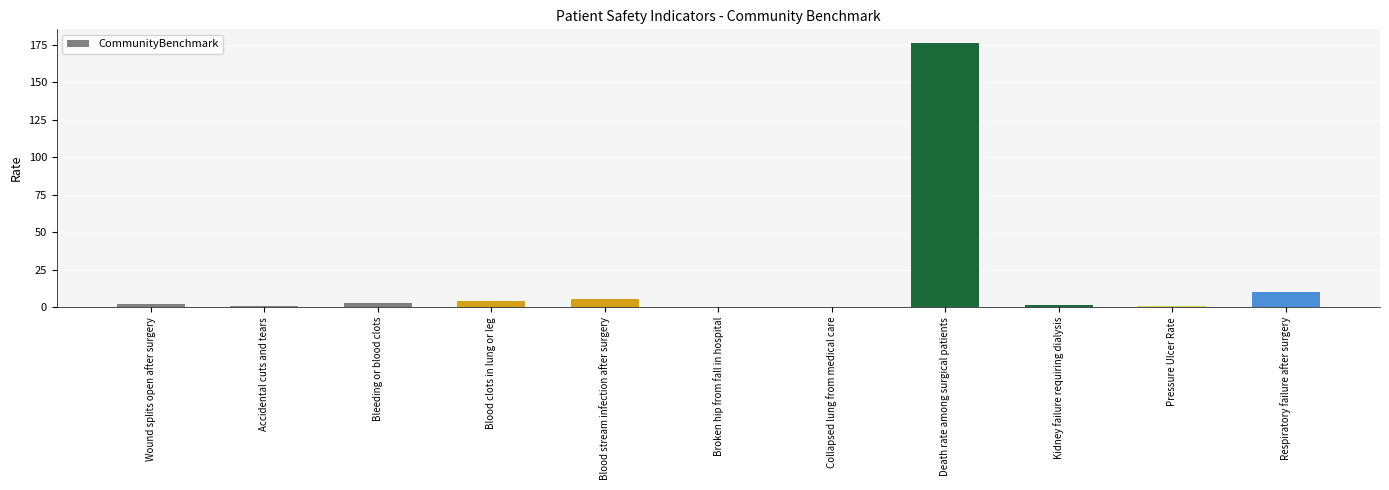

At which label is the value closest to 88?

Respiratory failure after surgery